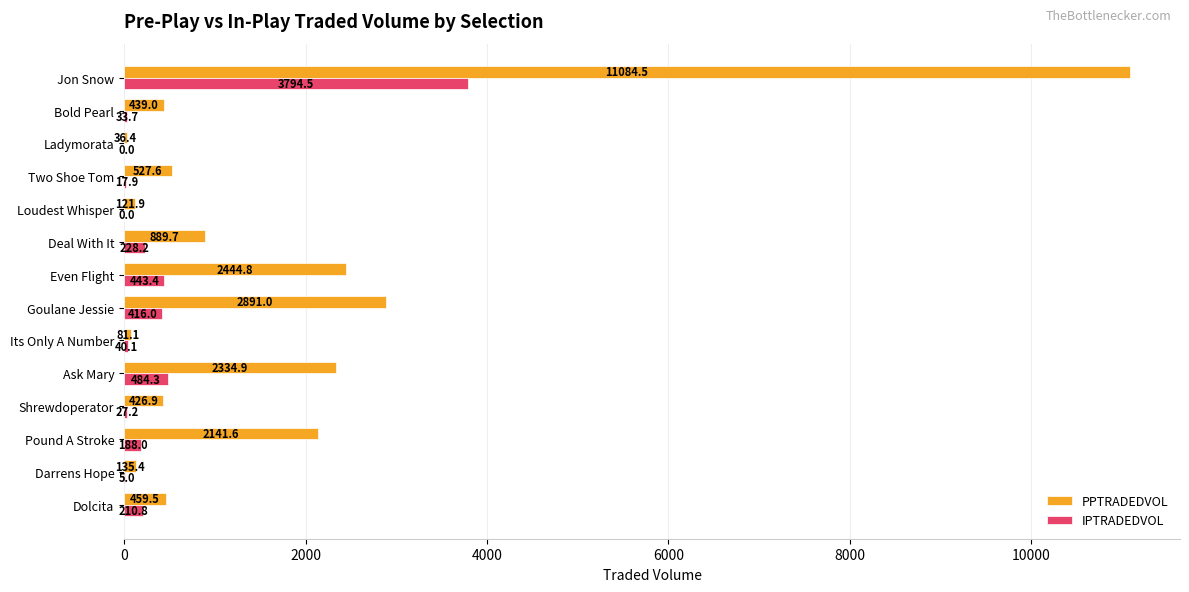

What value does the PPTRADEDVOL series have at Dolcita?

459.5